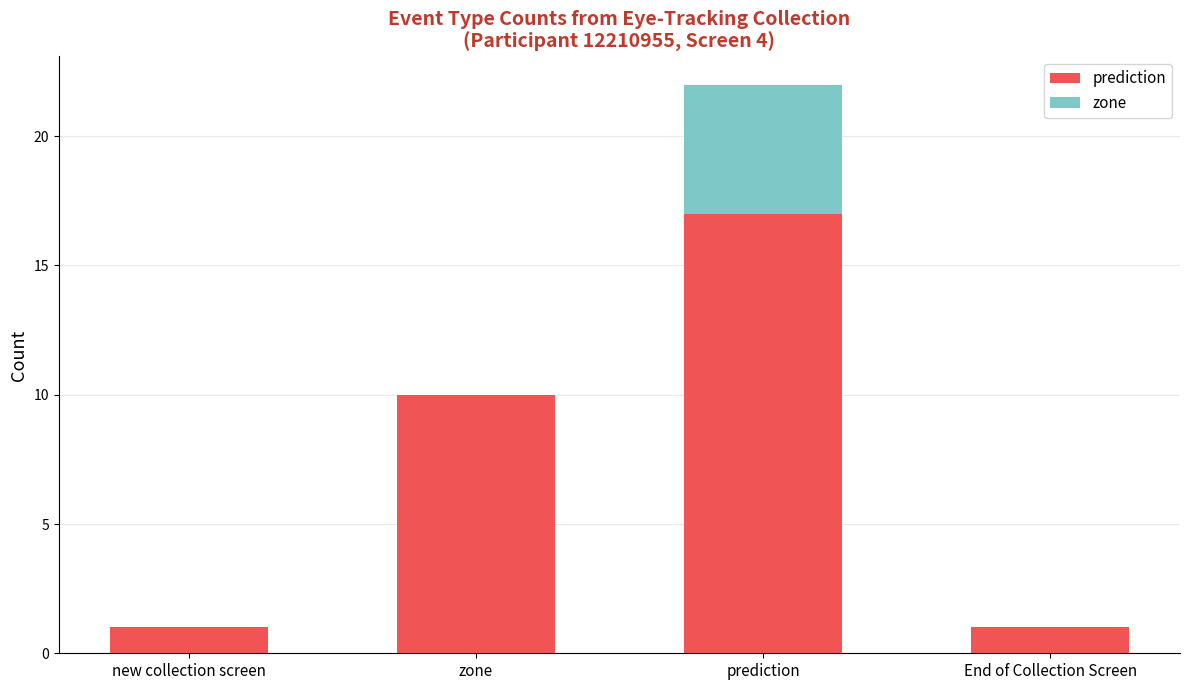

Rank the series by their average value, from lowest to highest.

zone, prediction